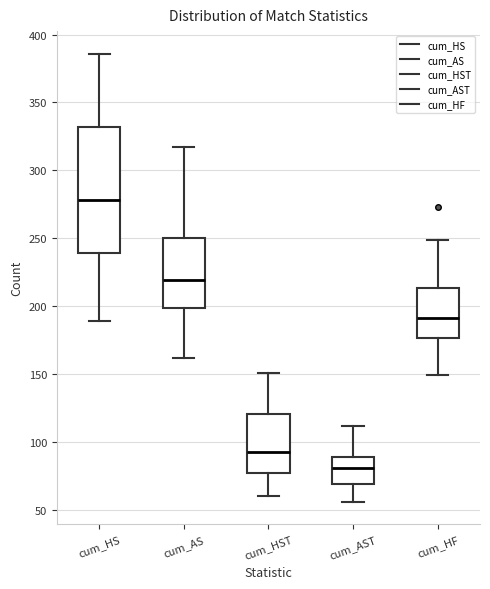

Where does the median line of the box for cum_AS sit on the y-axis? The values are not printed on the chart, so give them approximately, as read against the axis.

220